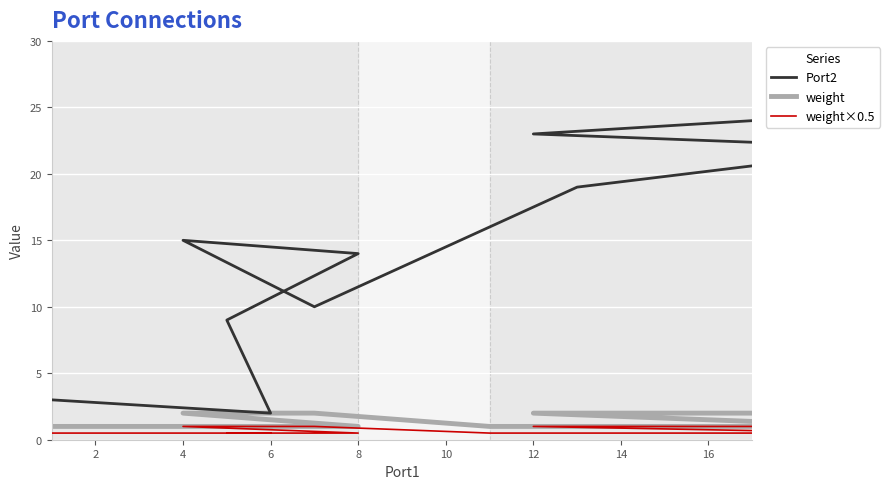

True or false: weight and Port2 cross at least once.

False